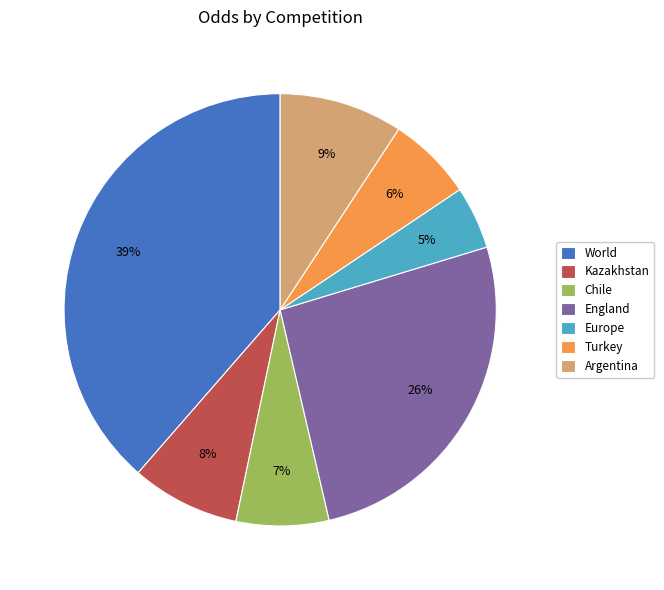

Count the number of slices in the pie.

7